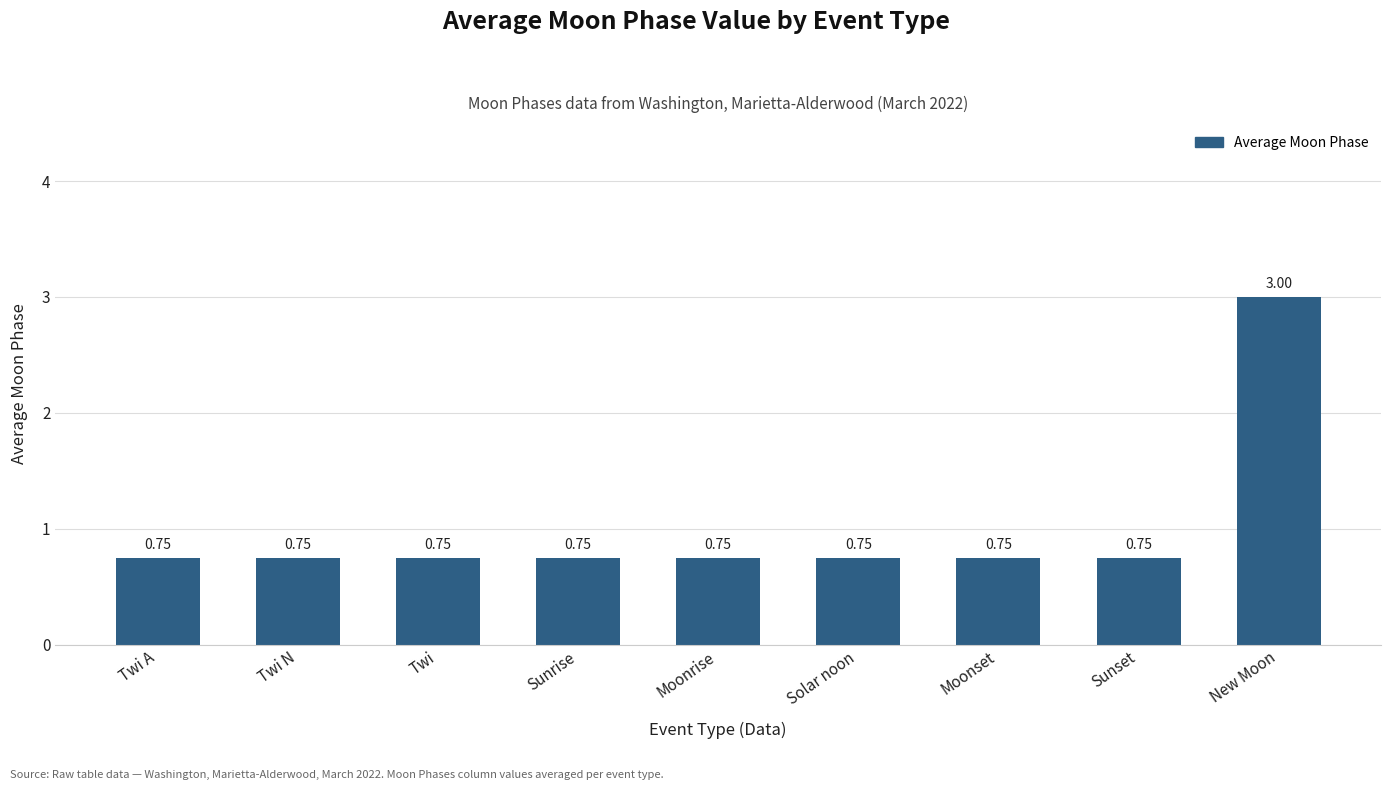

What is the maximum value shown in the chart?

3.0